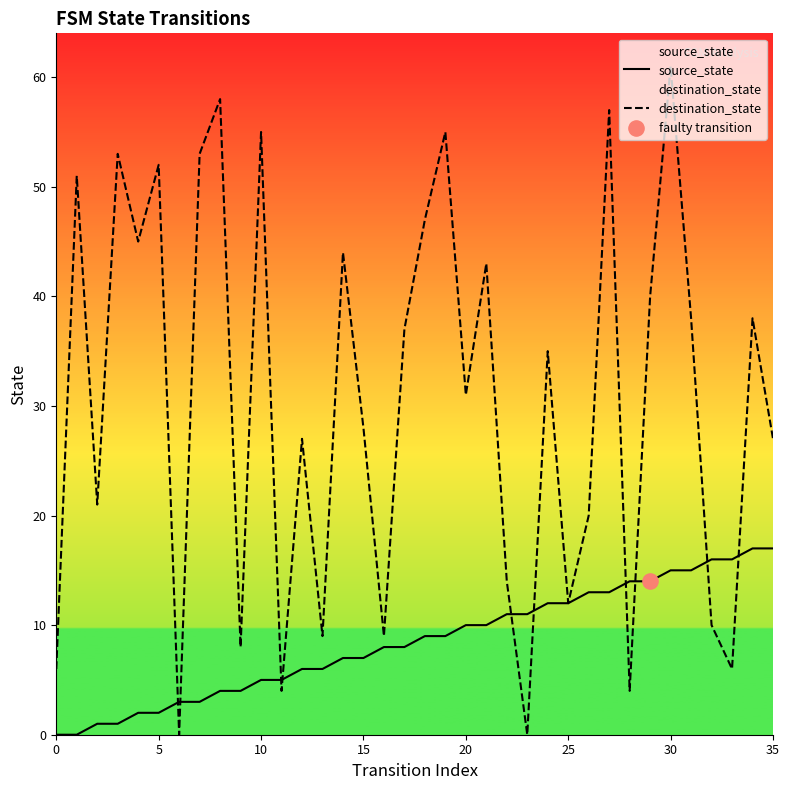

Which series contains the lowest Y value?

source_state